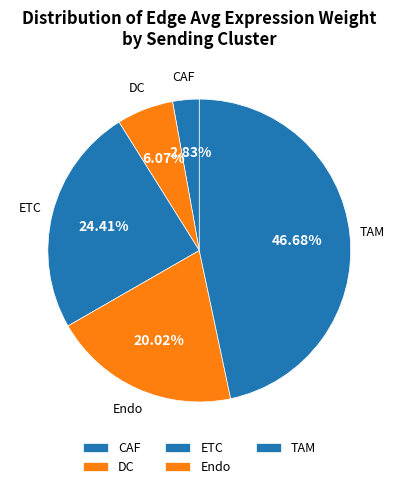

To the nearest percent, what is the difference between the ETC and CAF slice percentages?

22%